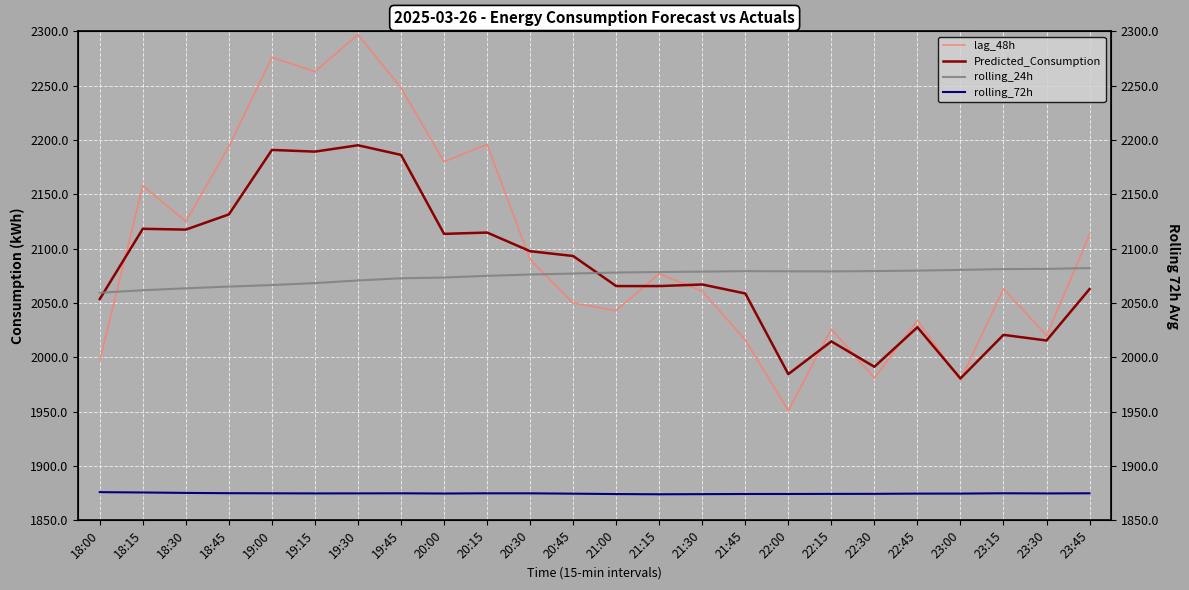

At 18:45, list the series in order from largest to smallest.

lag_48h, Predicted_Consumption, rolling_24h, rolling_72h